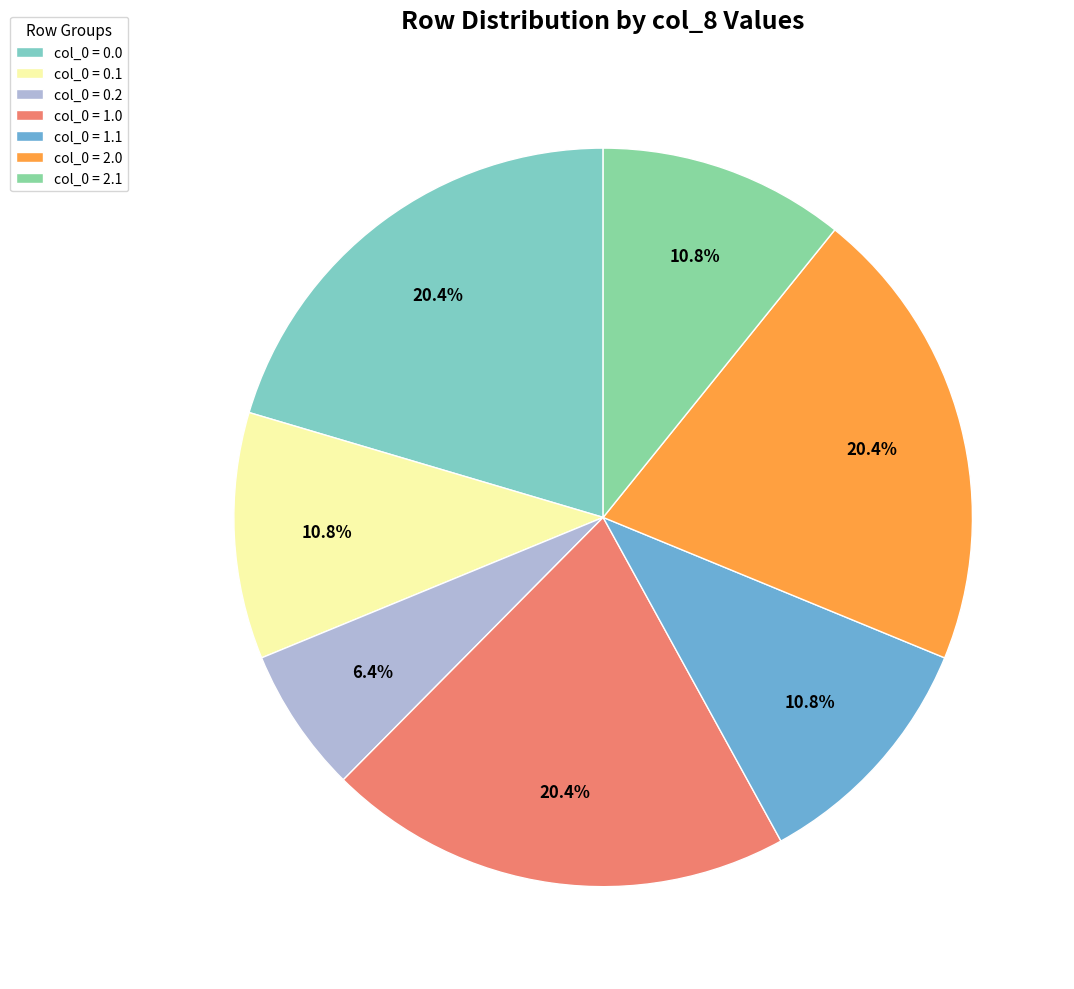

Count the number of slices in the pie.

7